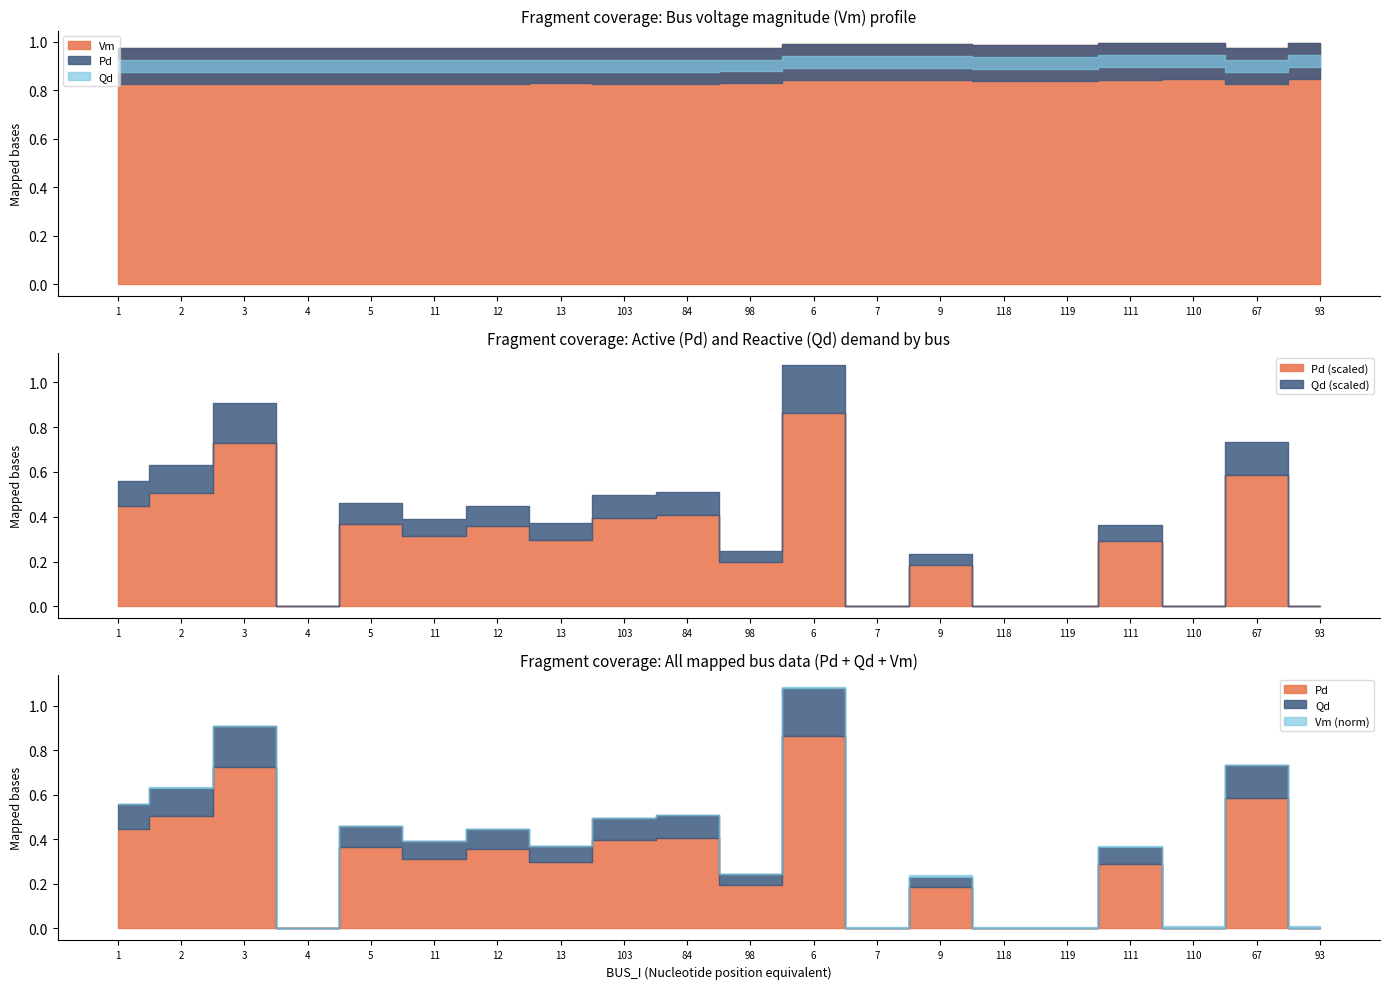

What is the label of the 15th point from the left?

118